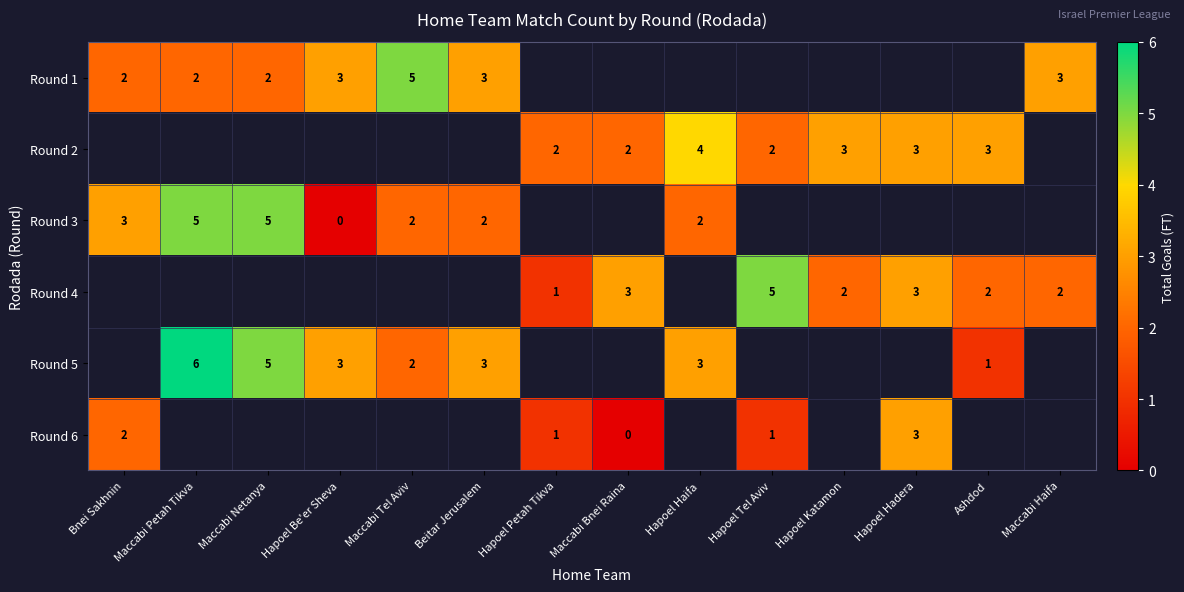

What is the spread (max minus min) of values at Maccabi Netanya?

3.0